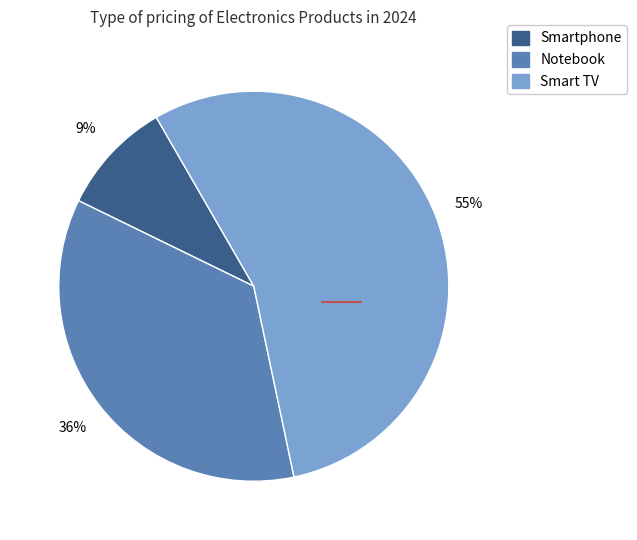

Combined, do Smartphone and Notebook account for over 50%?

No